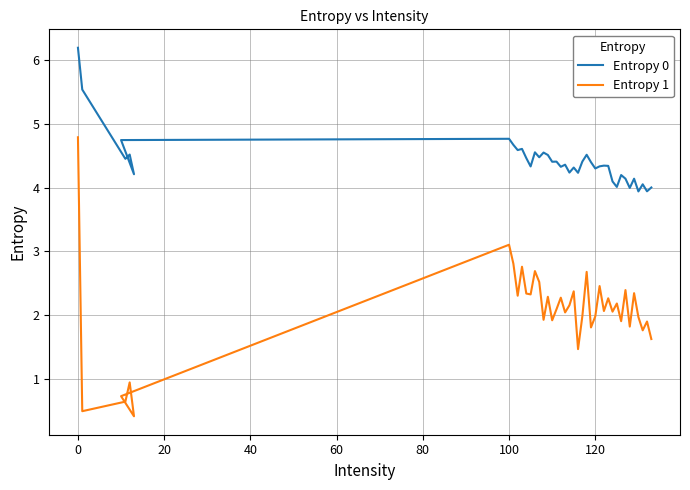

What is the value of the Entropy 0 point at the 32nd from the left?

4.0